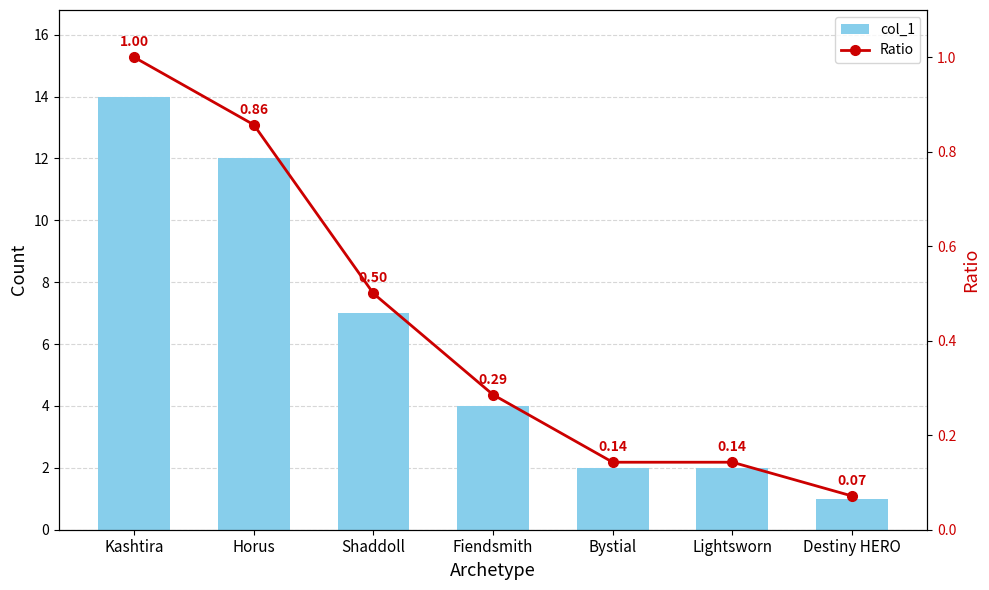

Is it true that Ratio equals 0.0 at Destiny HERO?

False